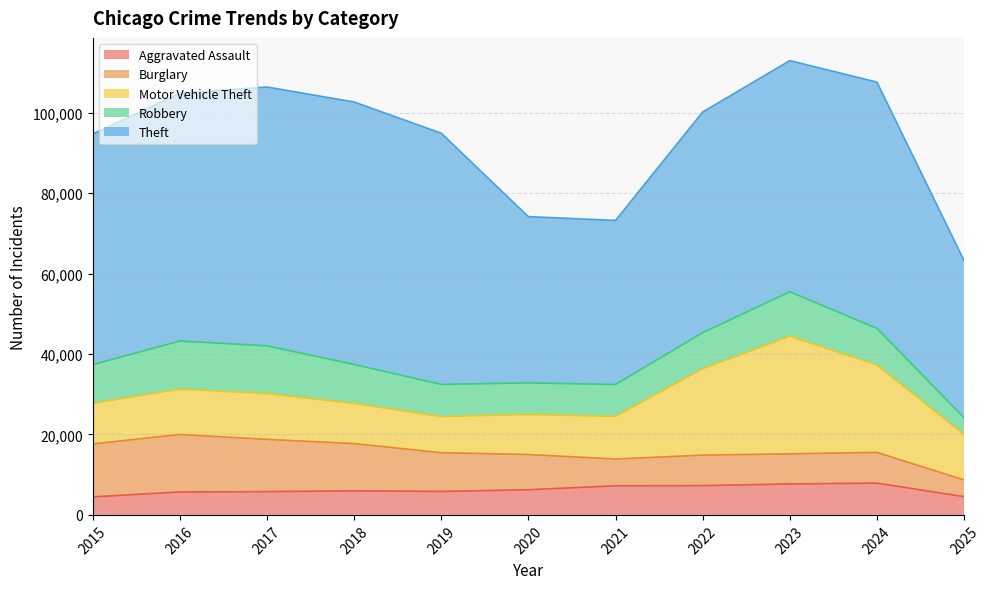

True or false: Burglary and Motor Vehicle Theft intersect in this chart.

True